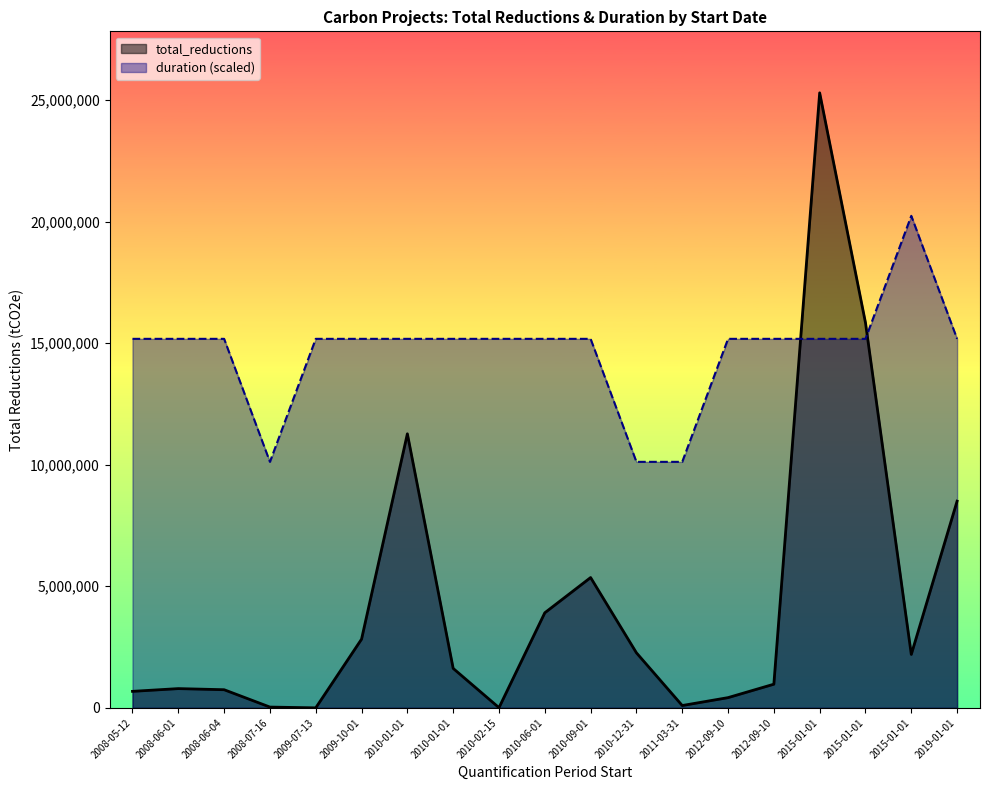

How many interior local valleys does the total_reductions series have?

4